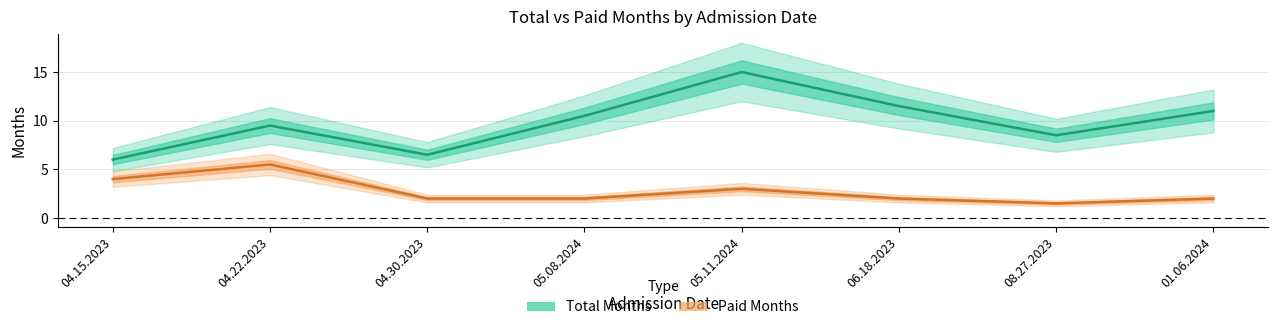

What is the total value across all series at 08.27.2023?

10.0